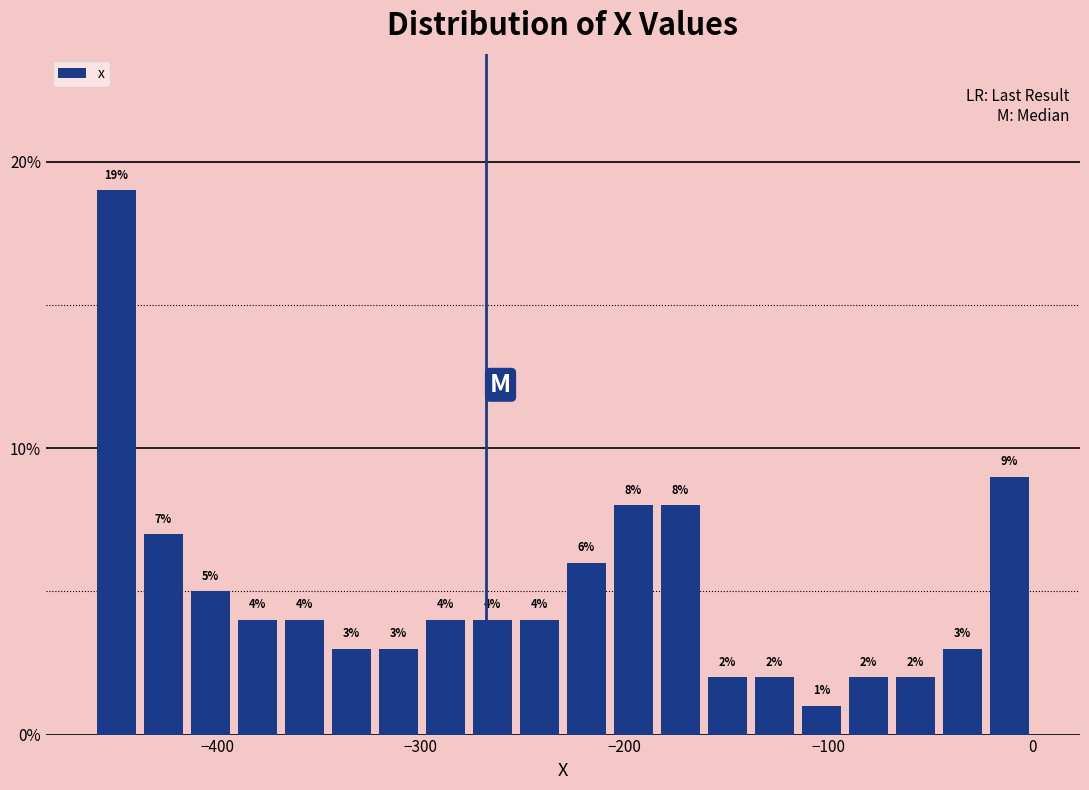

Around what value on the x-axis is the tallest bar? Give the approximate position of its centre, as read against the axis.

-450